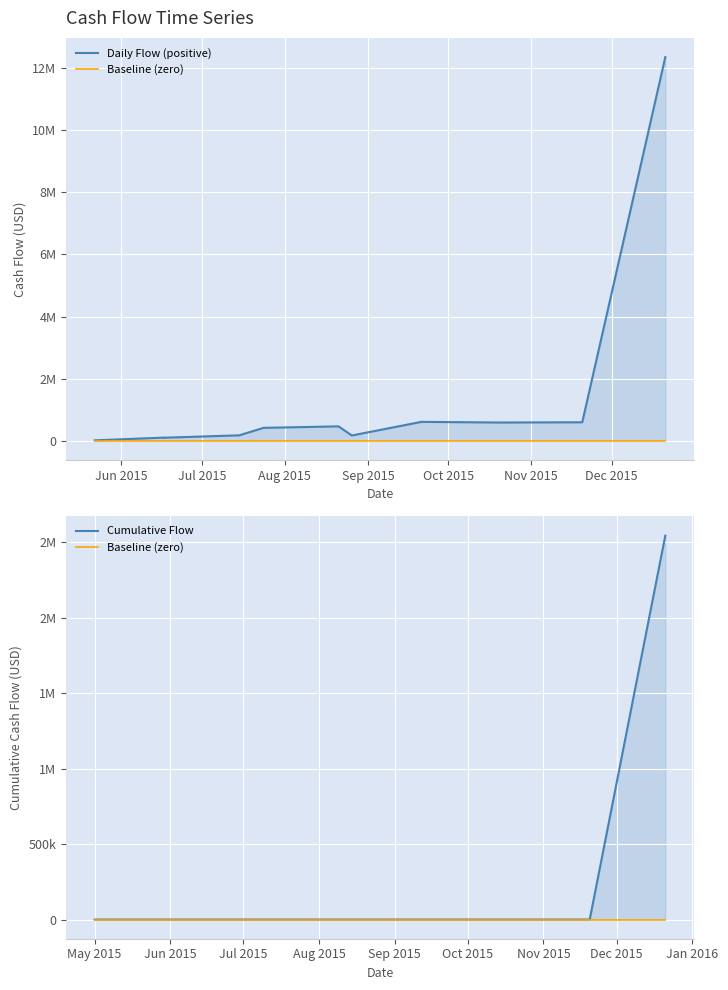

At which label does the data first exceed 181826?

2015-07-15